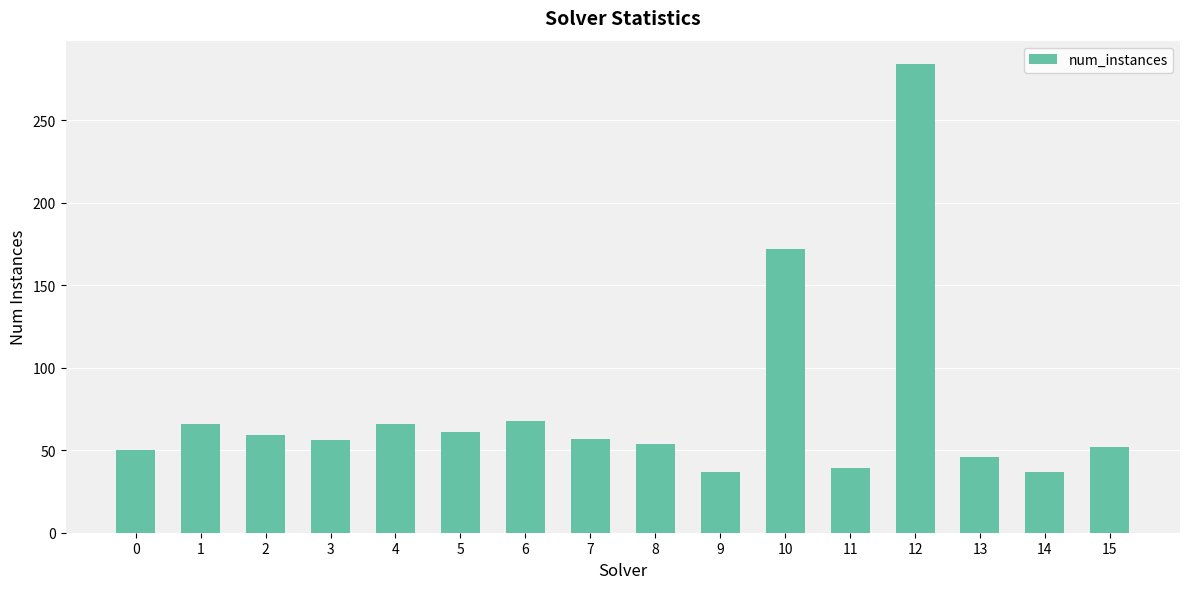

What is the average value?

75